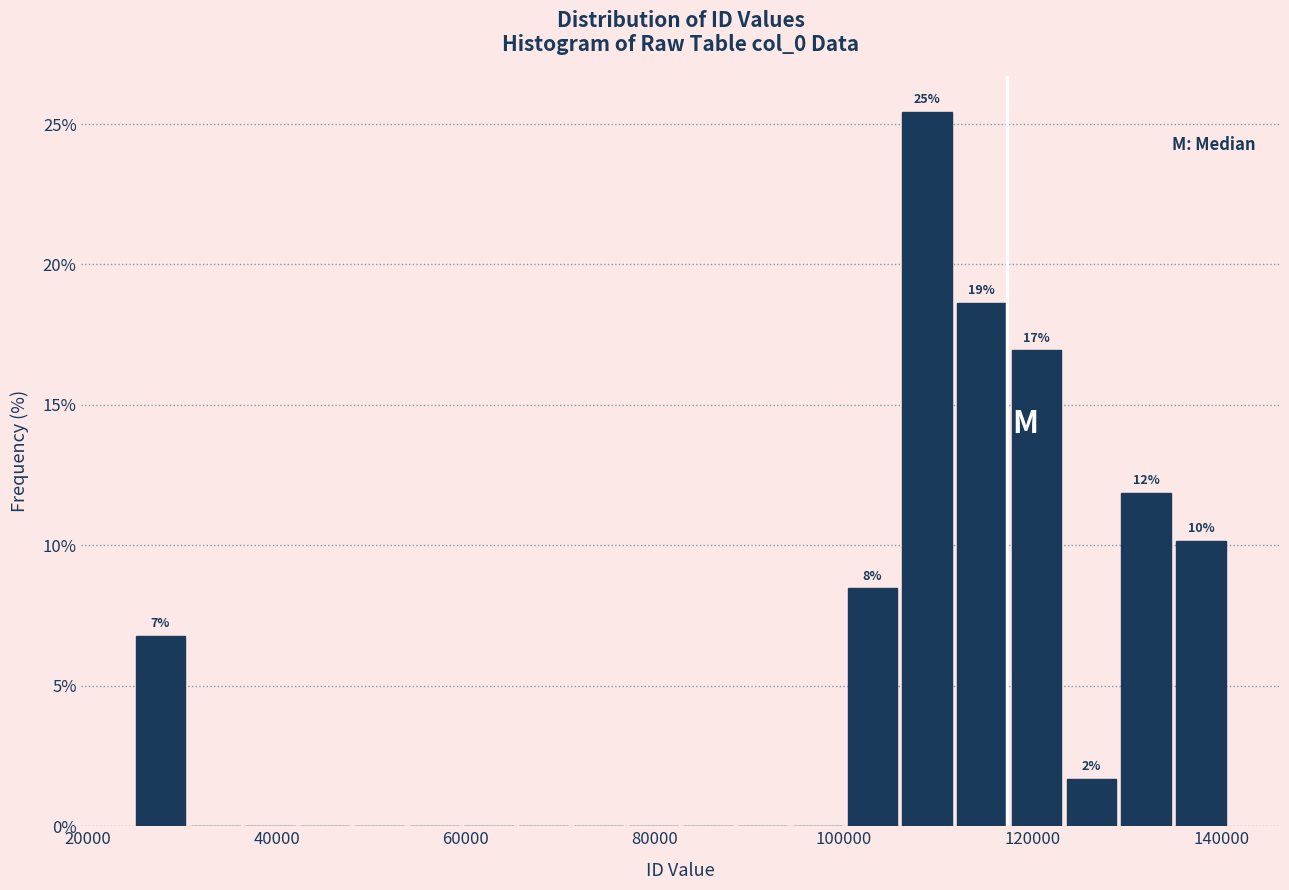

Around what value on the x-axis is the tallest bar? Give the approximate position of its centre, as read against the axis.

108000